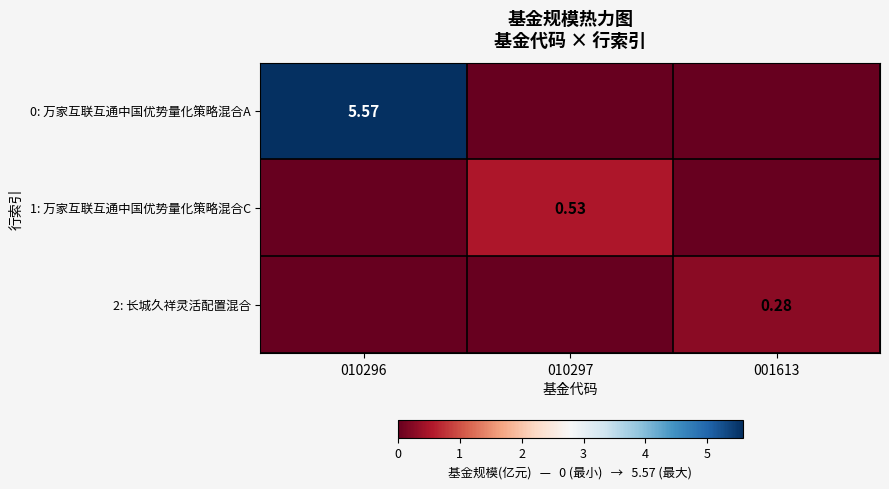

The value of 1: 万家互联互通中国优势量化策略混合C at 001613 is 0.2. True or false?

False